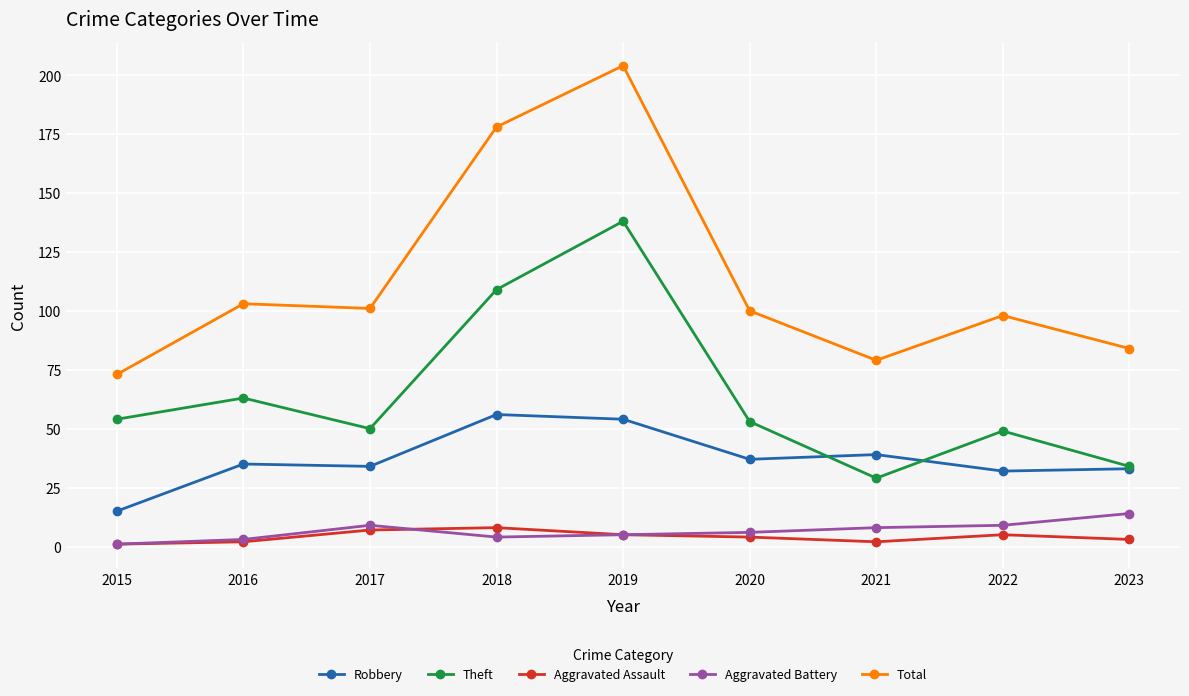

What is the smallest value displayed?

1